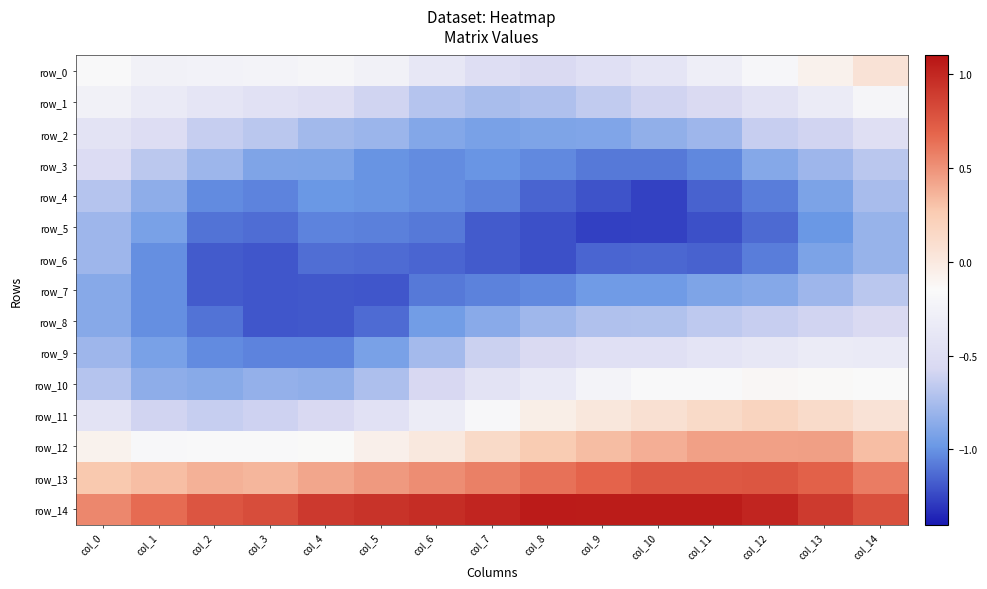

Read the row_0 value at col_10.

-0.4